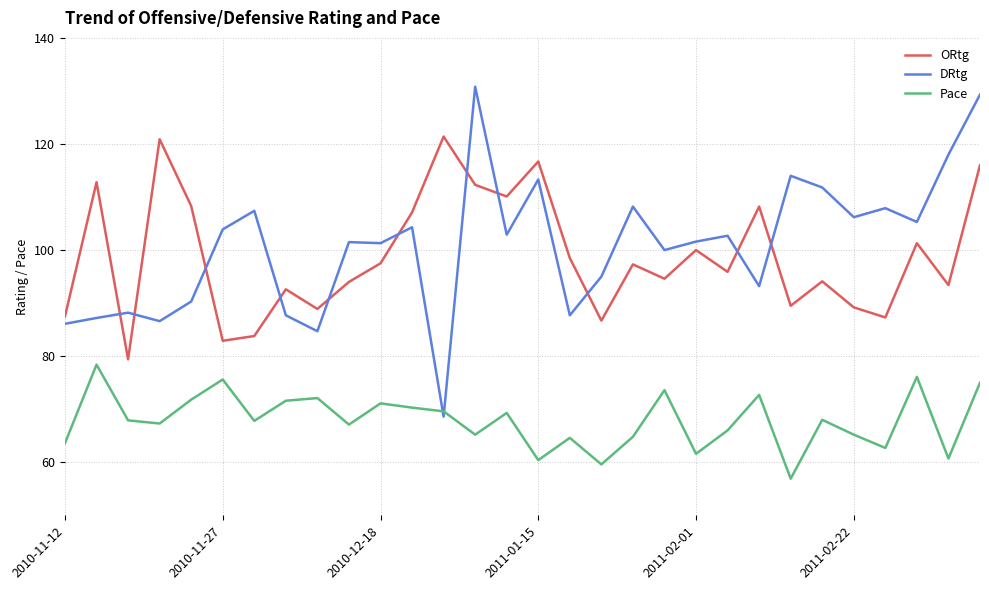

List the series in order of their peak value, lowest first.

Pace, ORtg, DRtg